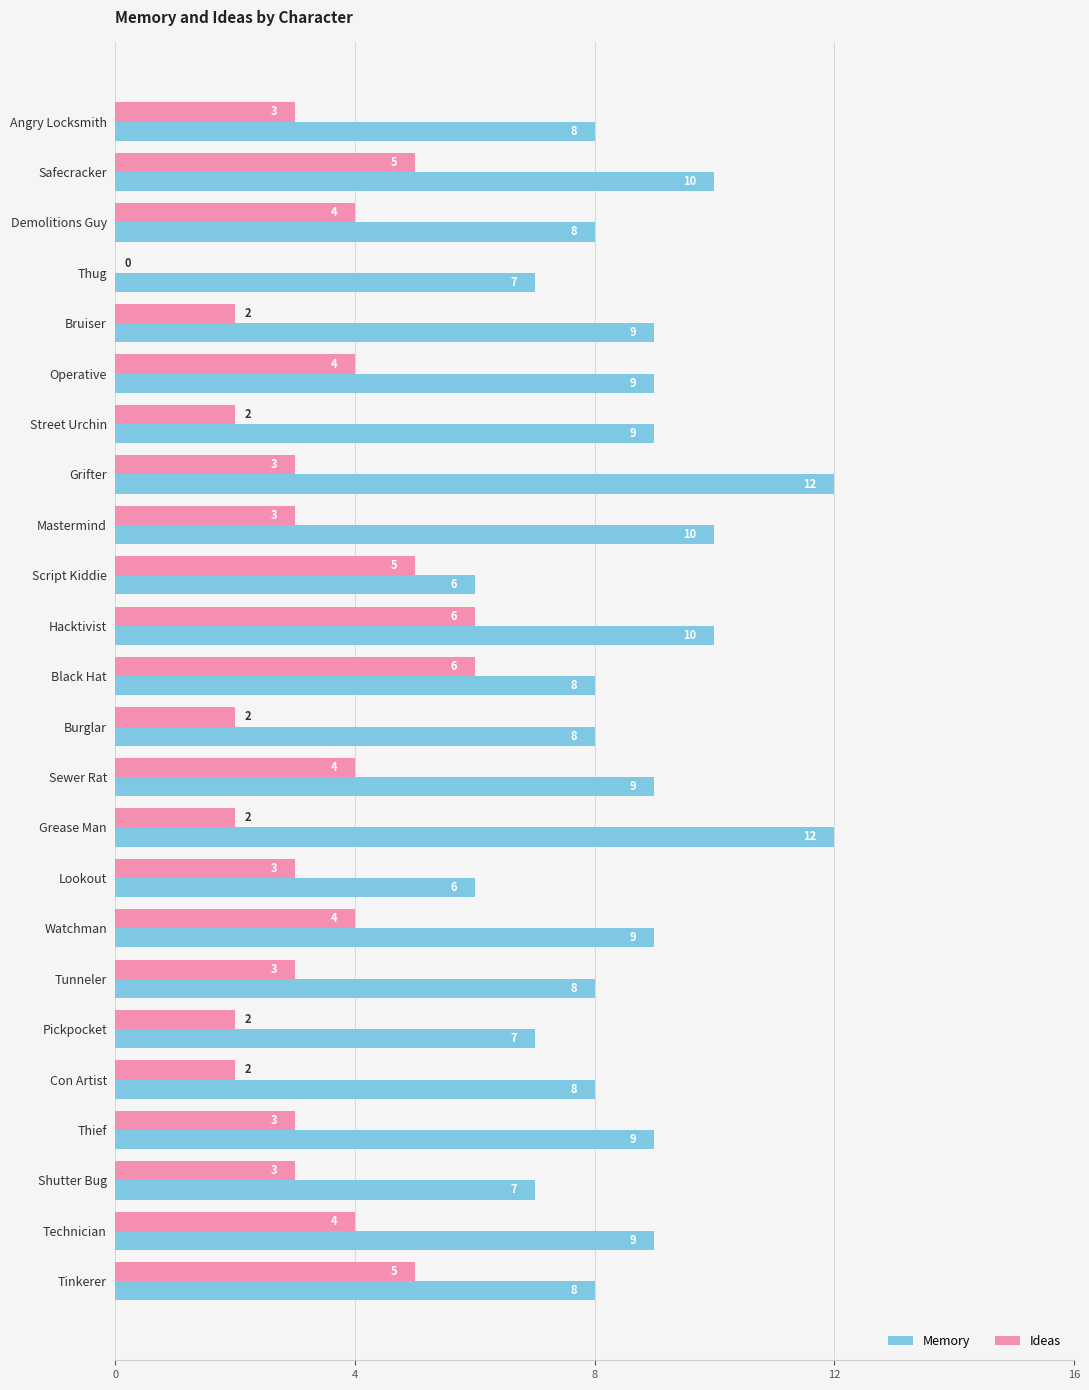

The value of Ideas at Shutter Bug is 3. True or false?

True